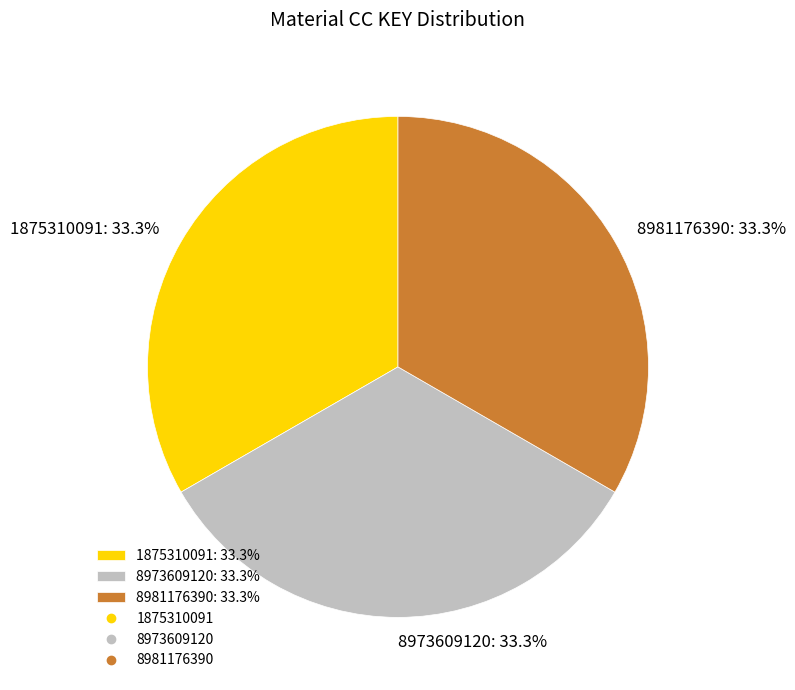

To the nearest percent, what is the average slice percentage?

33%